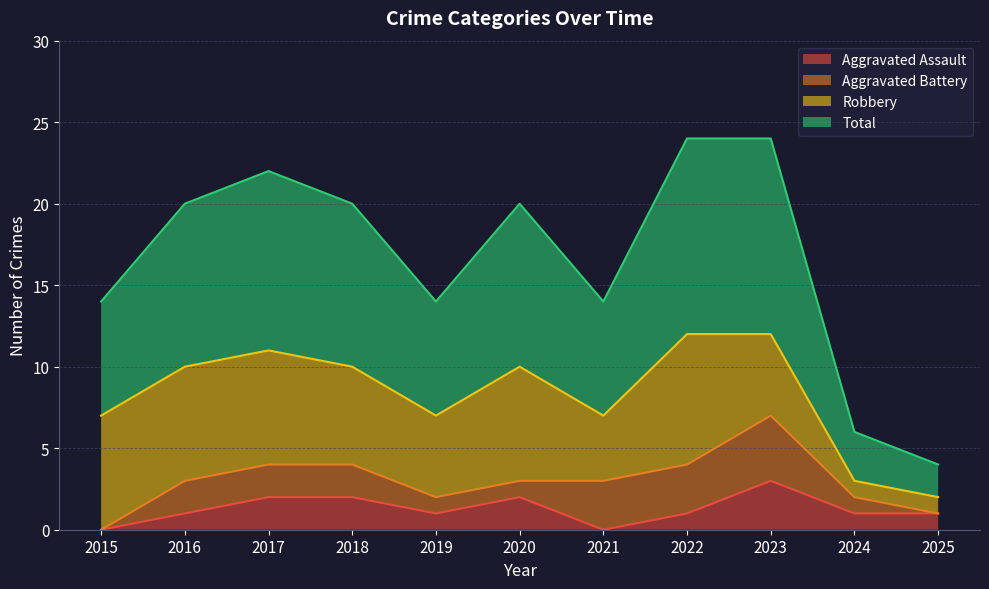

What is the sum of all Aggravated Assault values?

14